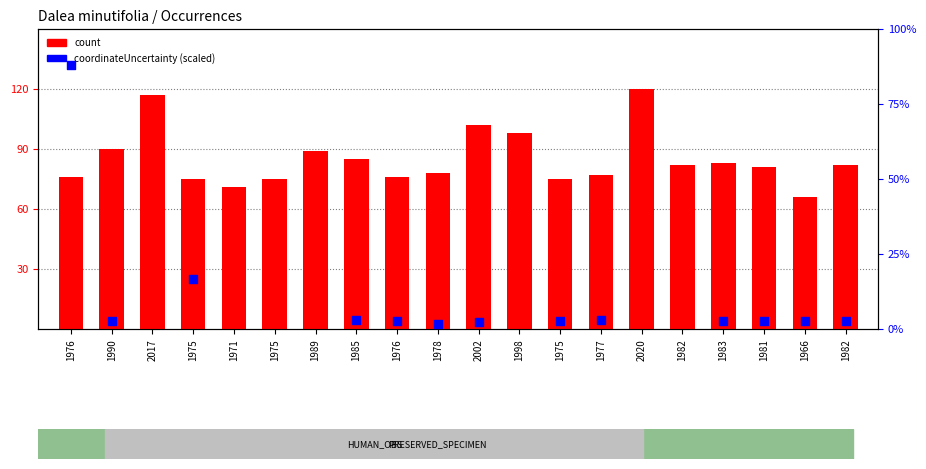

Which has a higher value, 2002 or 1998?

2002